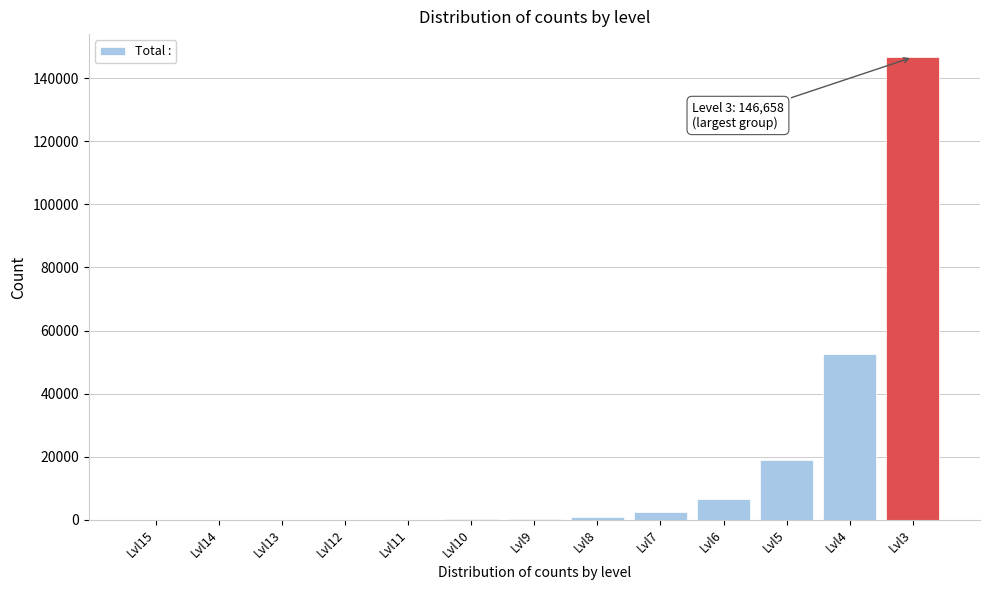

What is the ratio of the value at Lvl6 to the value at Lvl5?

0.4